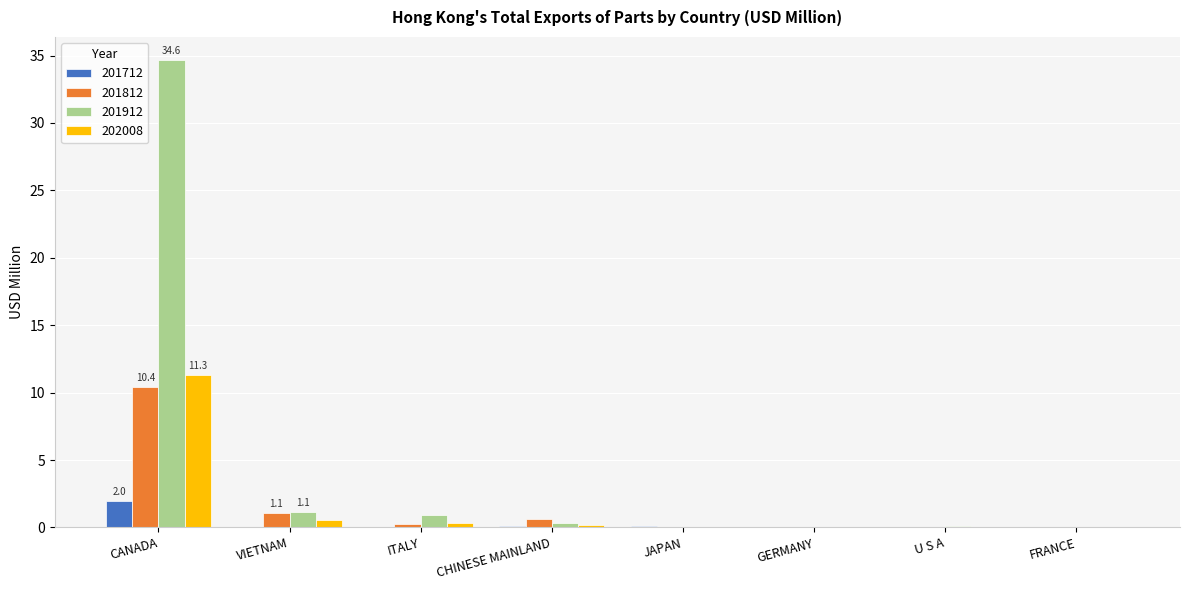

The value of 202008 at GERMANY is 0.0. True or false?

True